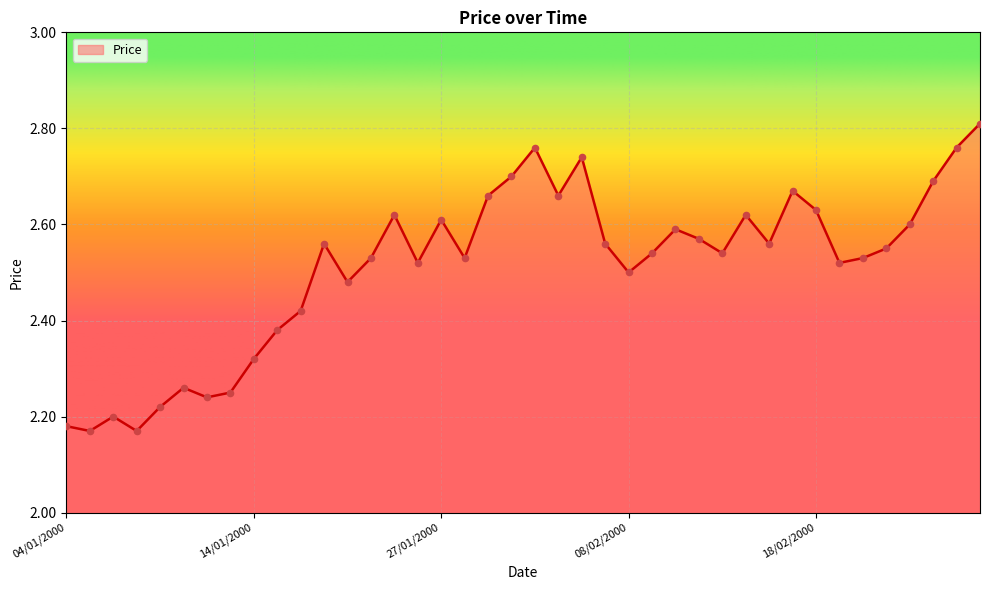

What is the difference between the maximum and minimum values?

0.6